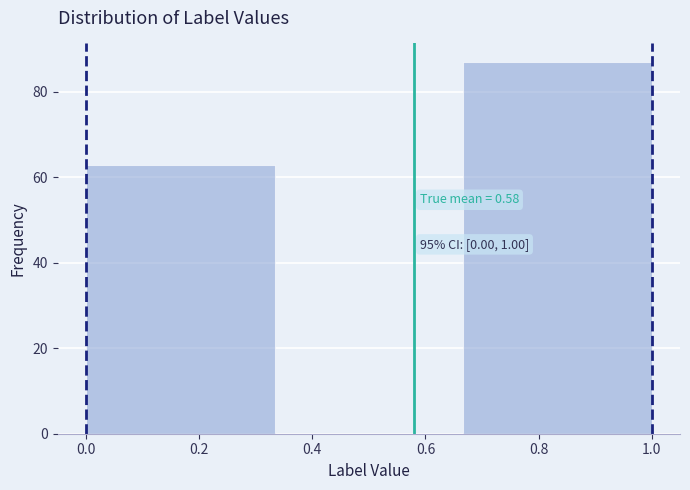

Which range on the x-axis has the tallest bar?

0.66 to 1.00